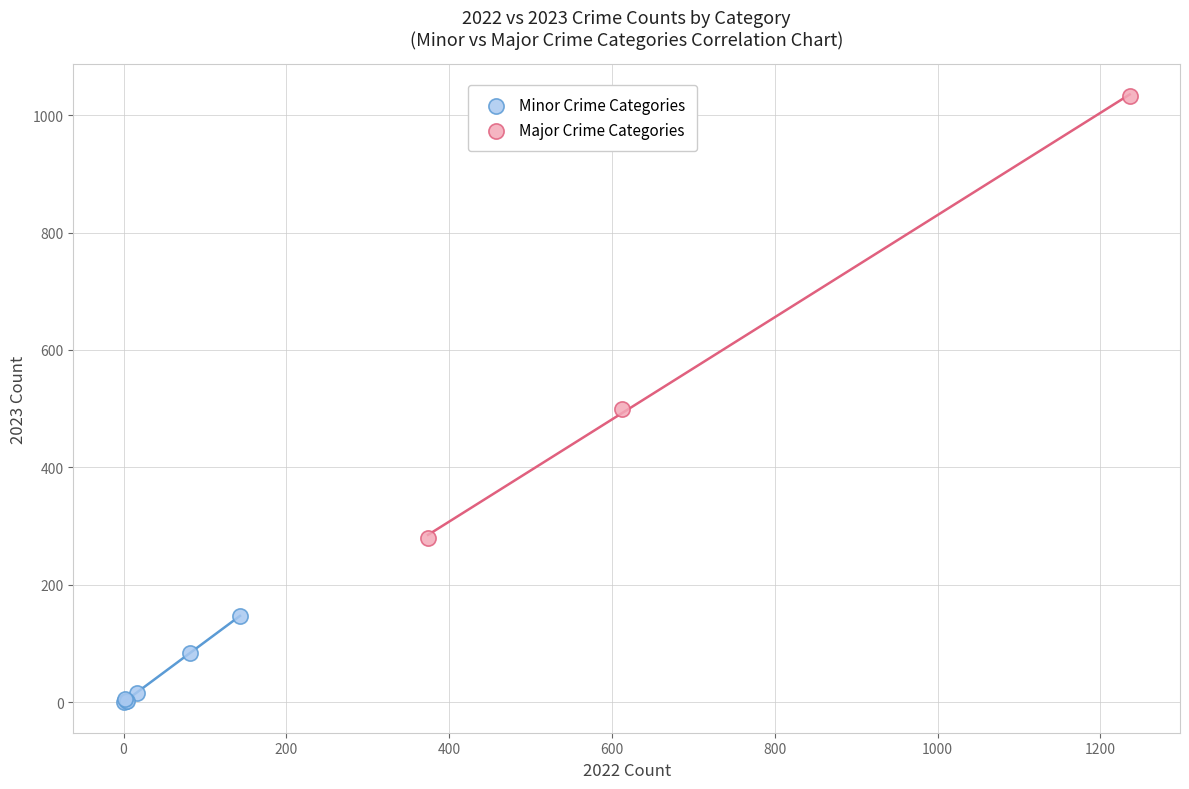

Which series has the largest Y range (max minus min)?

Major Crime Categories